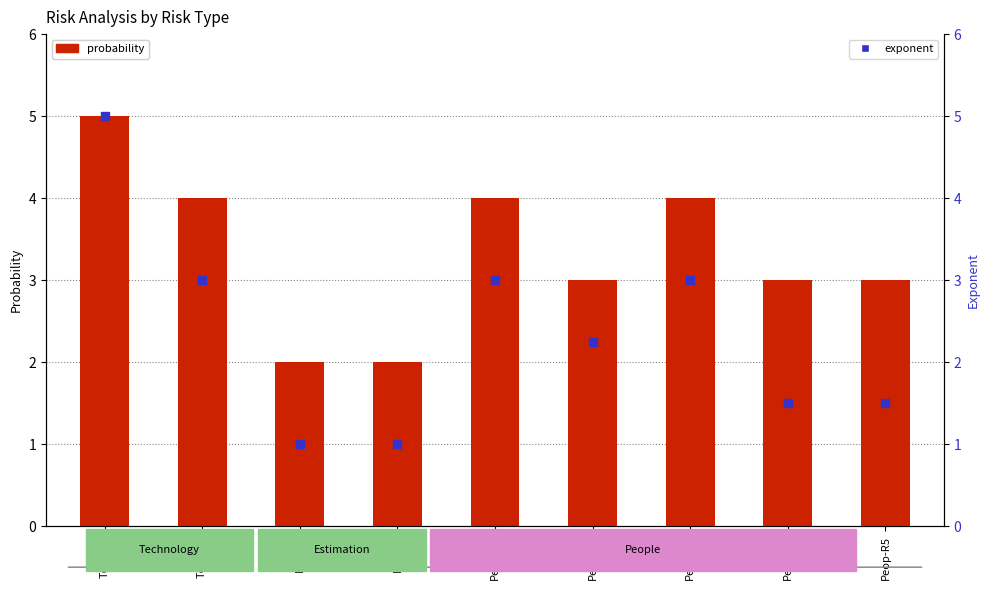

Which series reaches the maximum Y coordinate?

probability